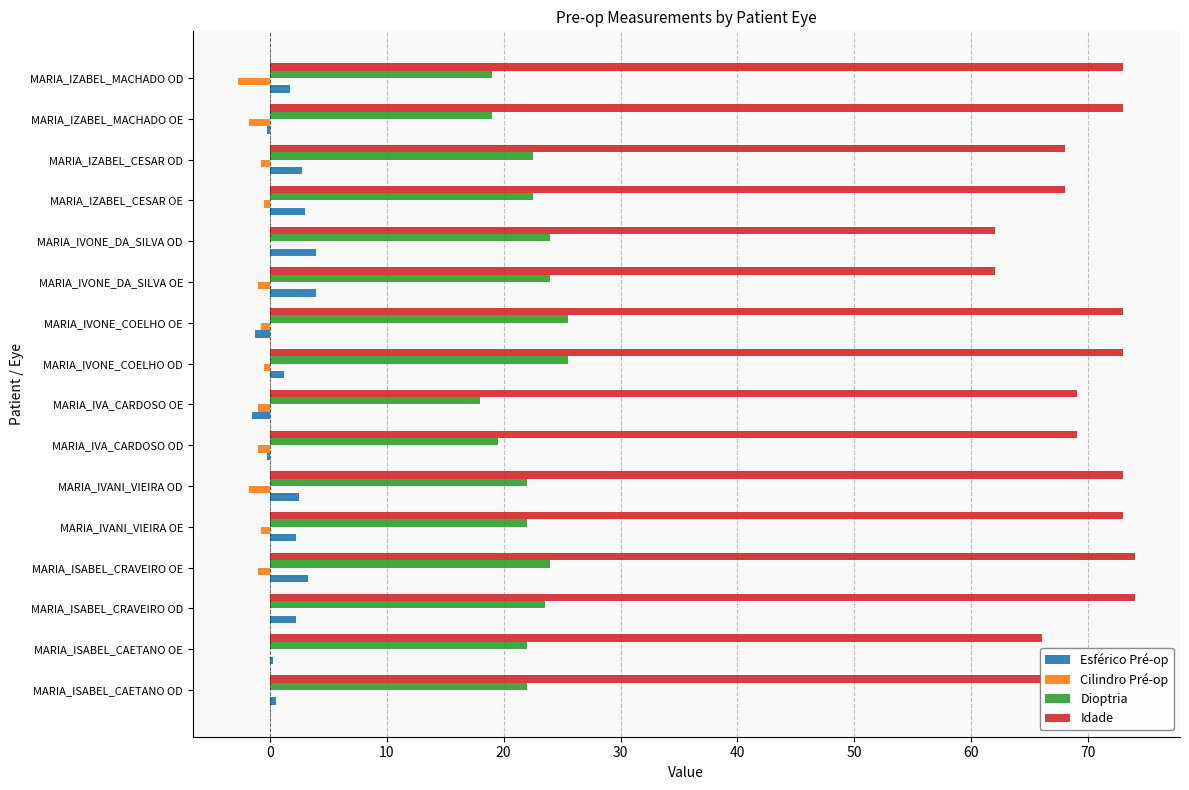

How many categories are shown in the chart?

16